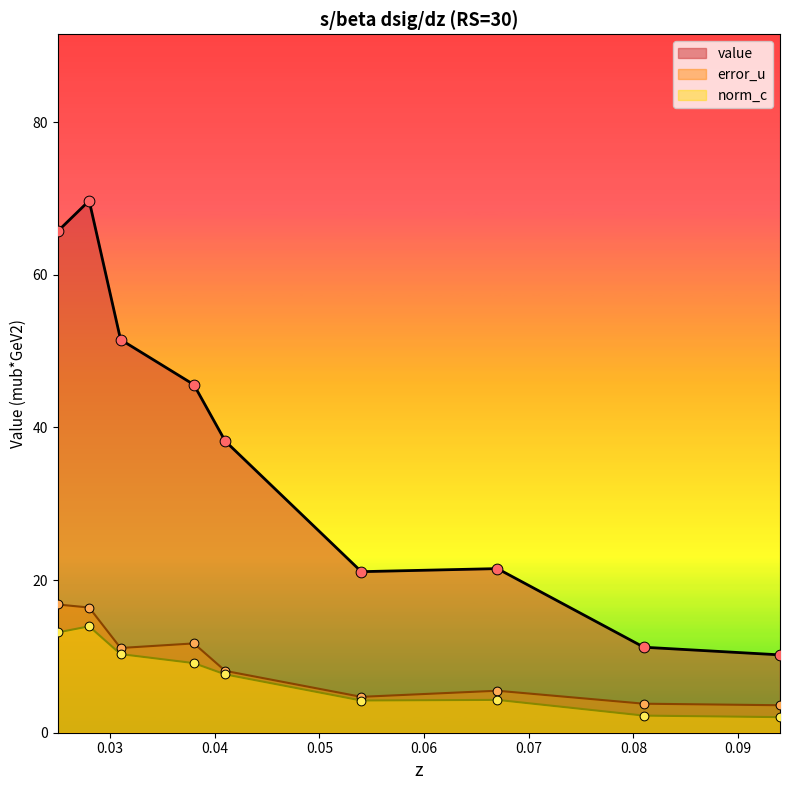

At how many categories does at least one series exceed 20?

7